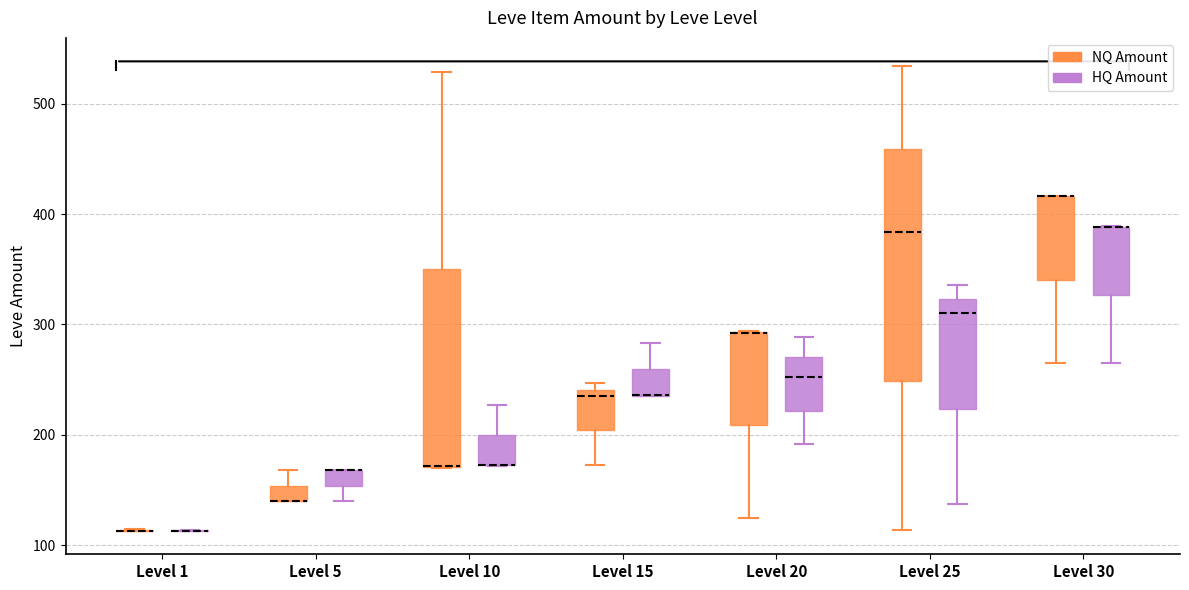

Which box is the tallest, from its lower edge to its upper edge?

Level 25 (NQ Amount)